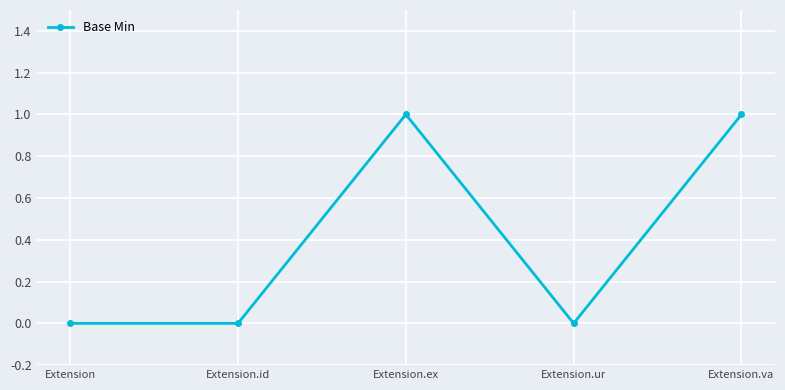

Count the number of data series in this chart.

1